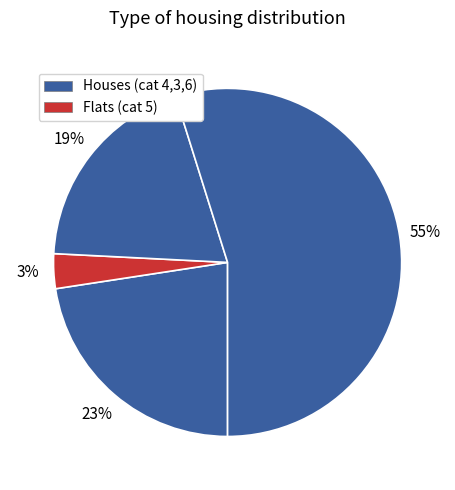

Which category has the biggest portion of the pie?

4